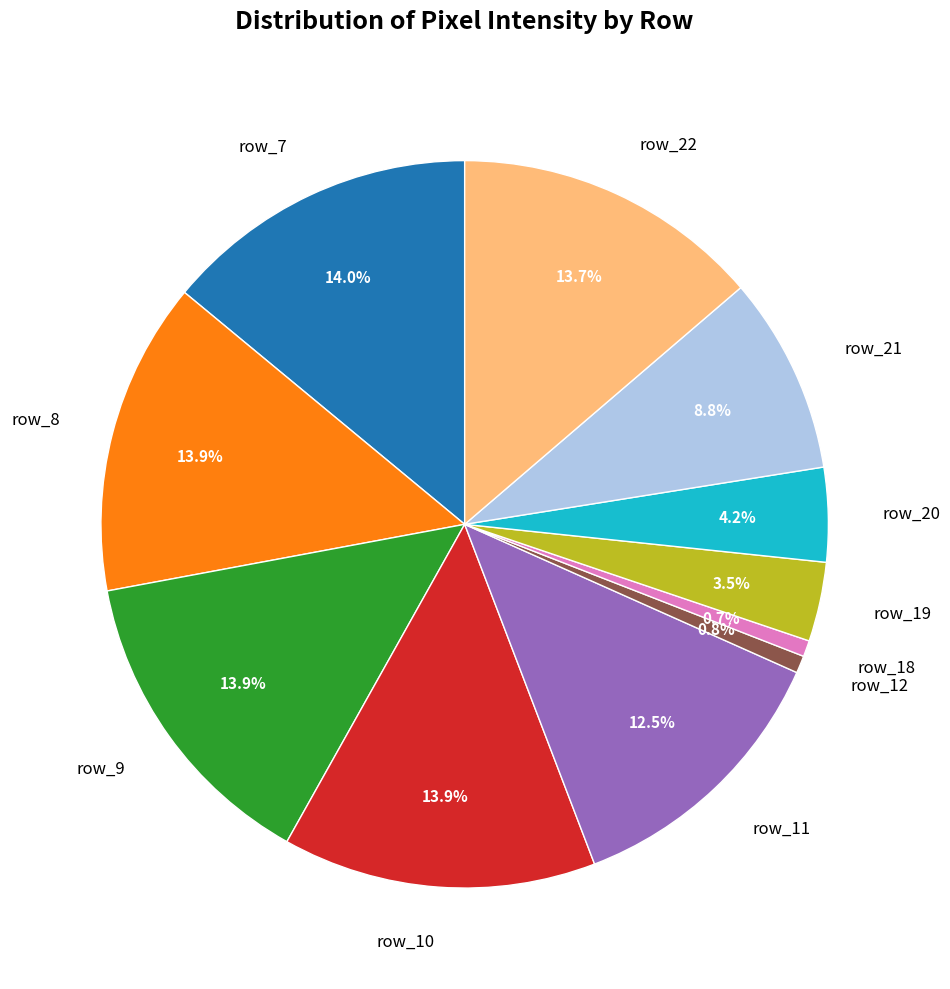

Approximately how many times larger is the value at row_7 compared to row_11?

1.1